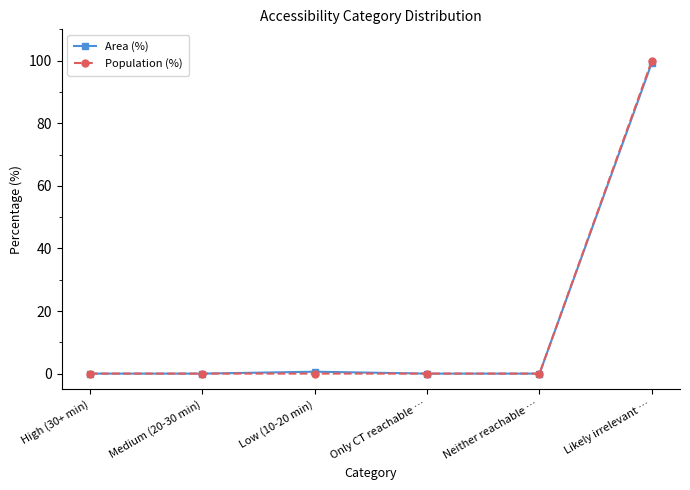

How many data points does each series have?

6